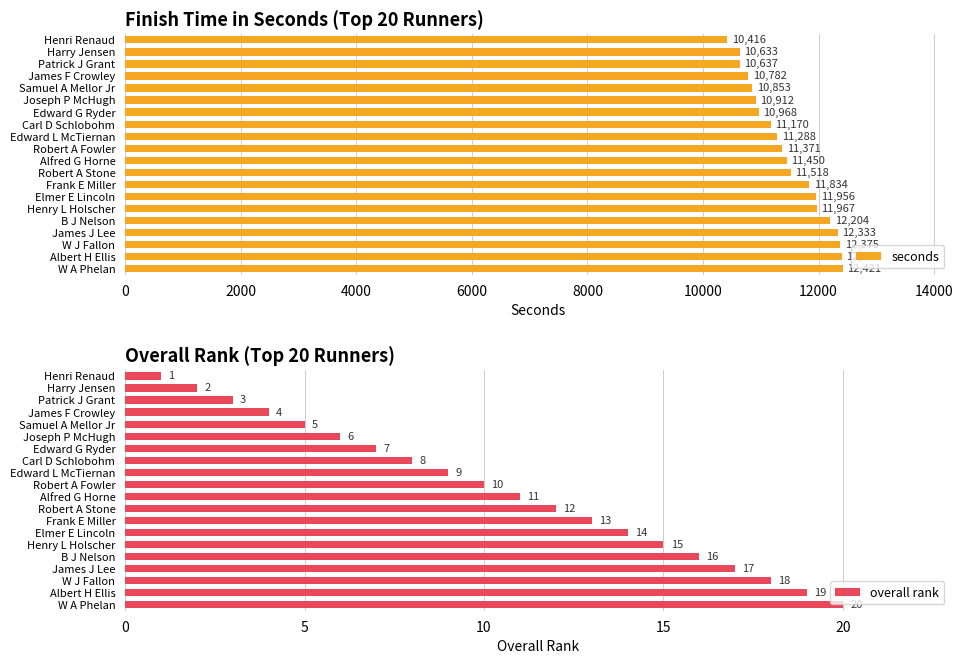

What are all the series names shown in the legend?

seconds, overall rank